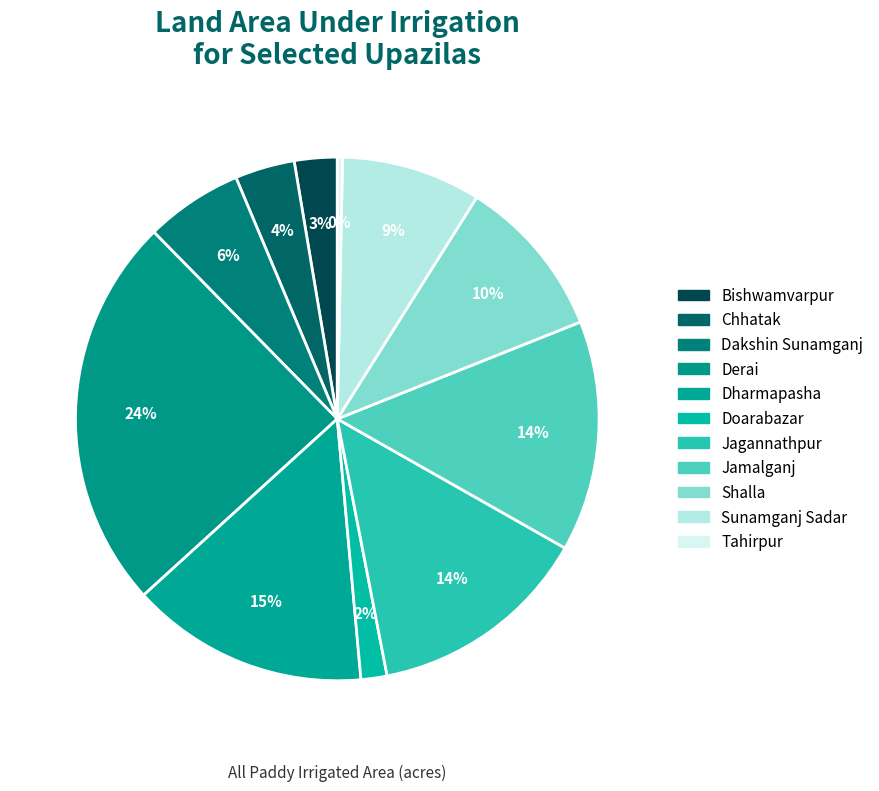

Between Jagannathpur and Jamalganj, which is larger?

Jamalganj